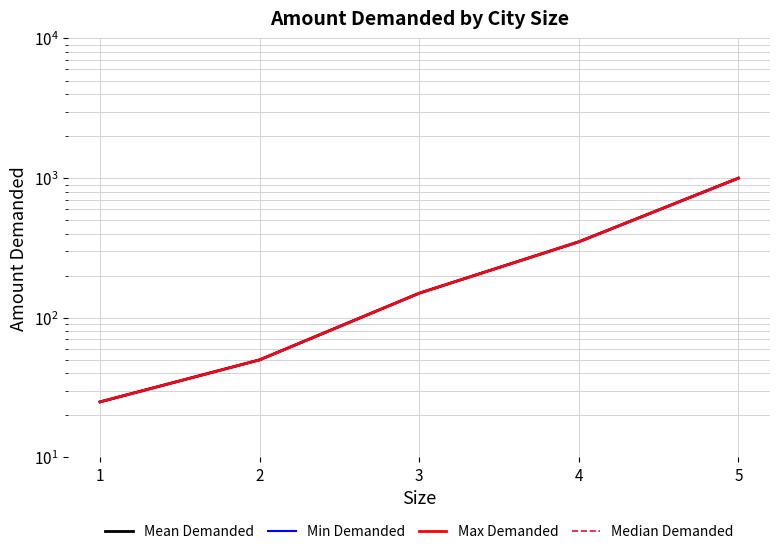

What is the approximate value of Max Demanded at 5?

1000